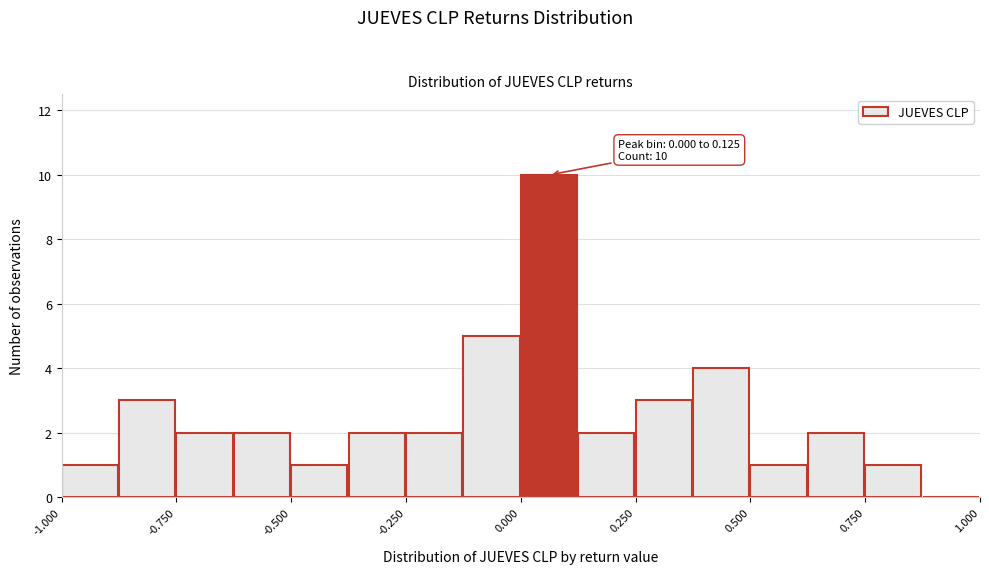

Around what value on the x-axis is the tallest bar? Give the approximate position of its centre, as read against the axis.

0.05